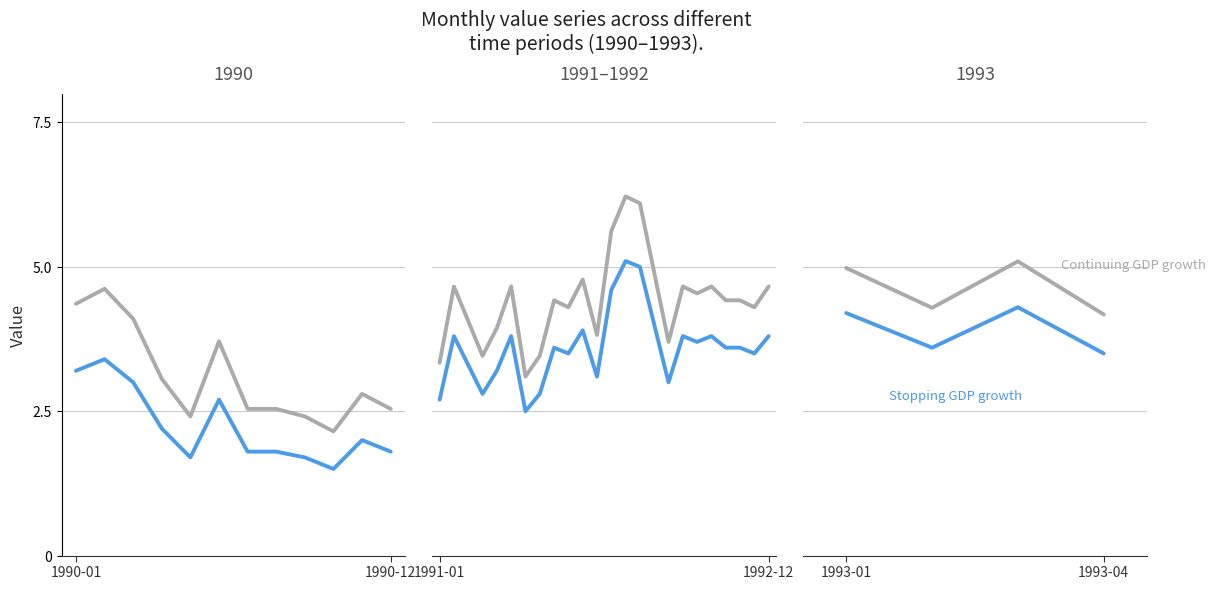

At which category does Continuing GDP growth reach its first local peak?

2